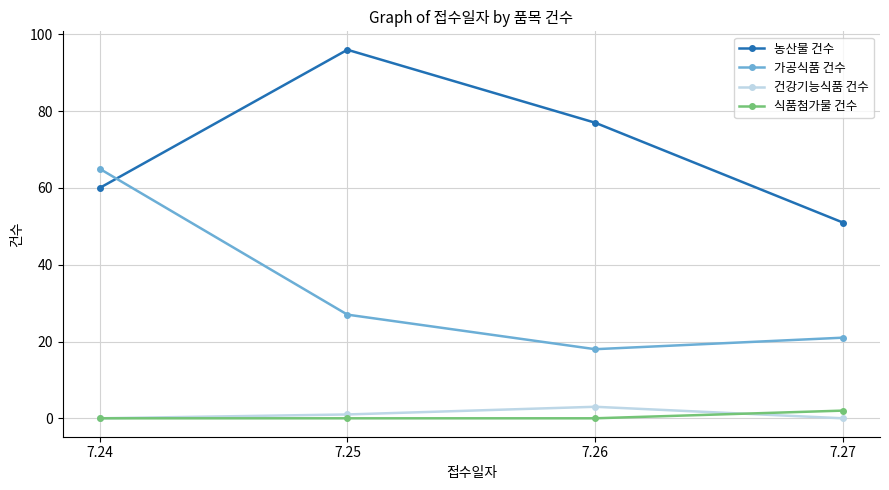

What is the sum of all 식품첨가물 건수 values?

2